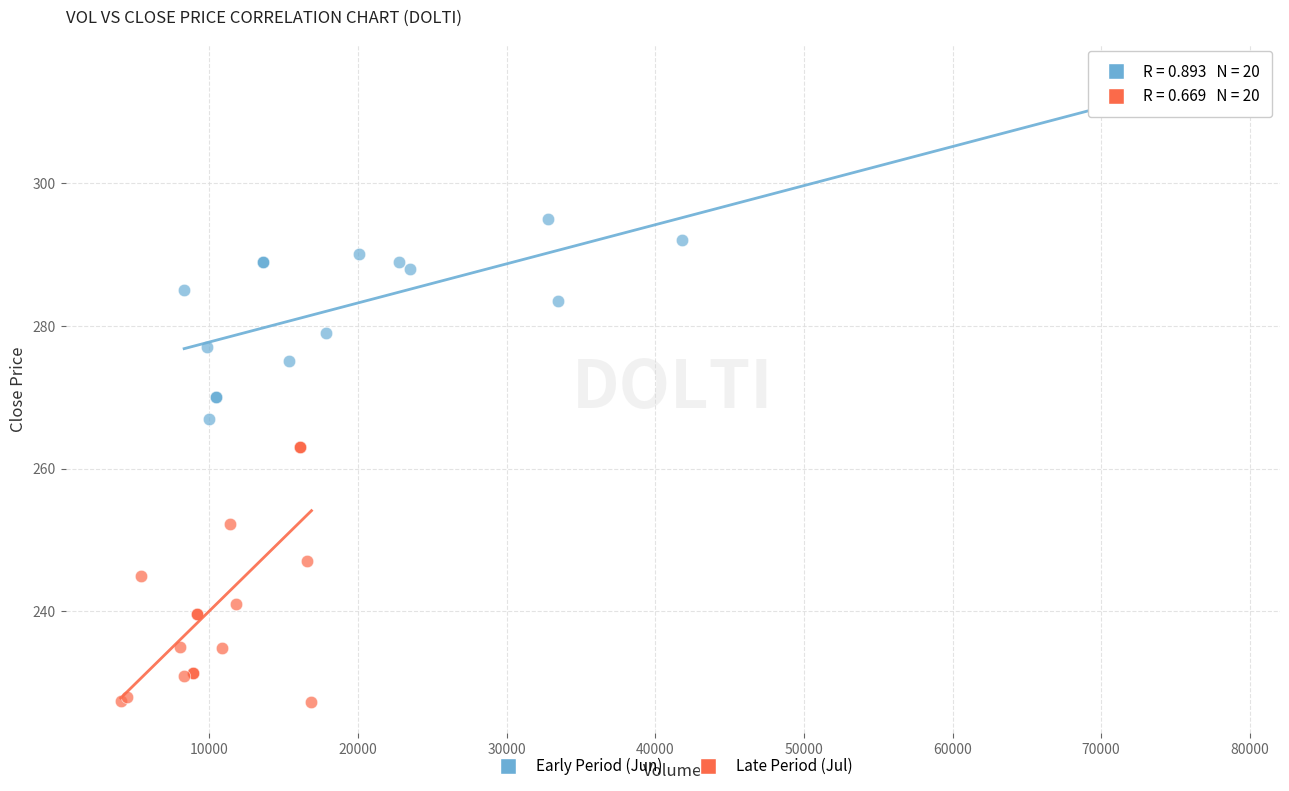

Which series contains the highest Y value?

Early Period (Jun)